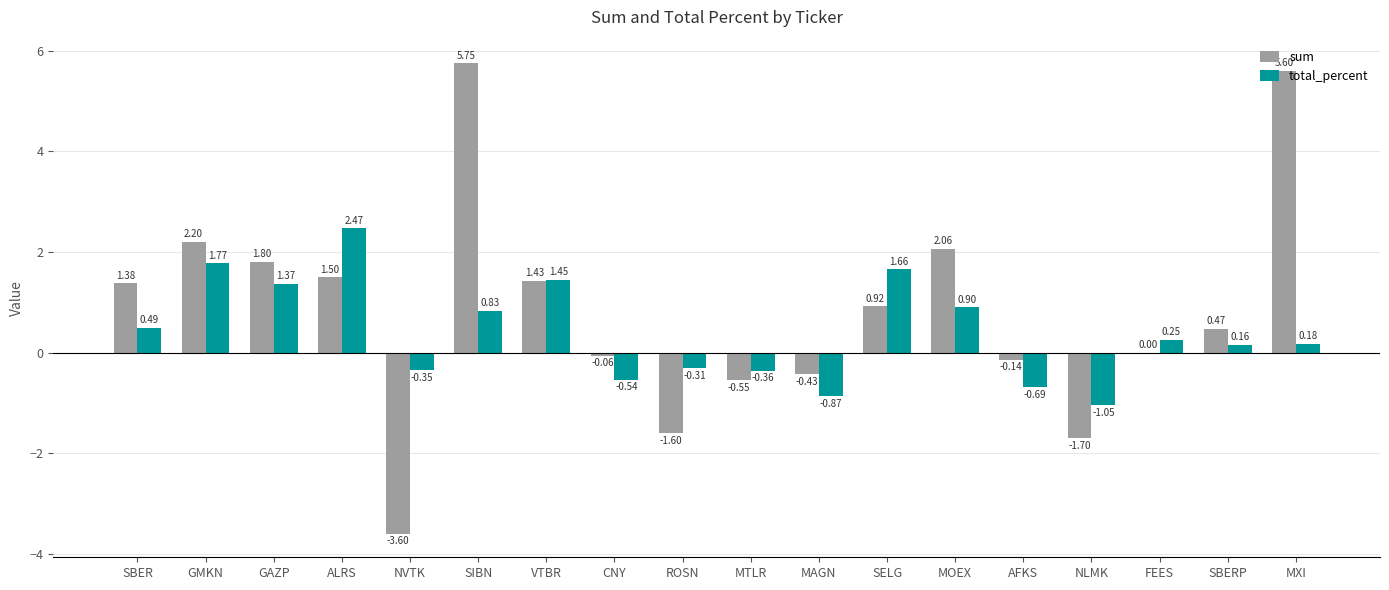

Which series changed the most between SBER and MOEX?

sum